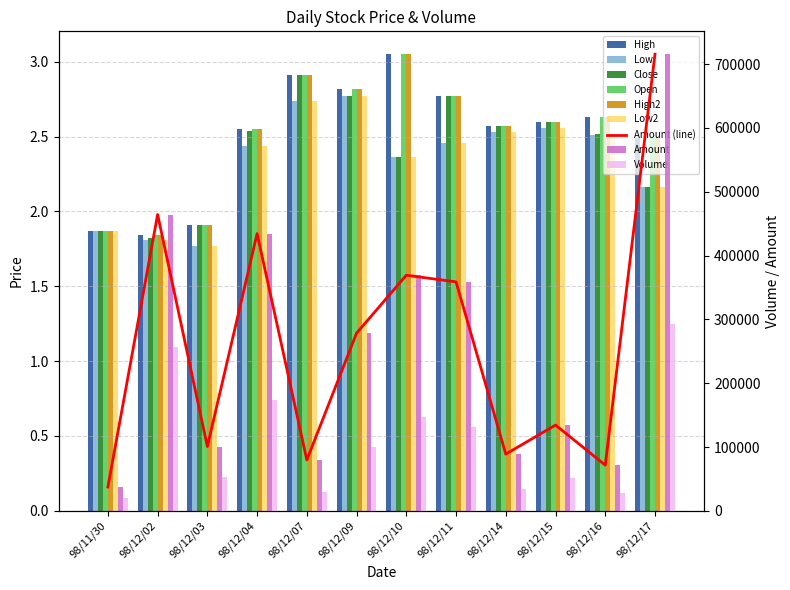

At how many categories does at least one series exceed 340171?

5